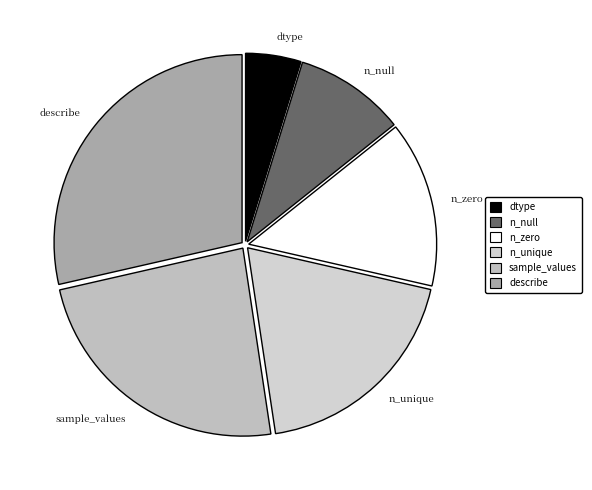

Count the number of slices in the pie.

6